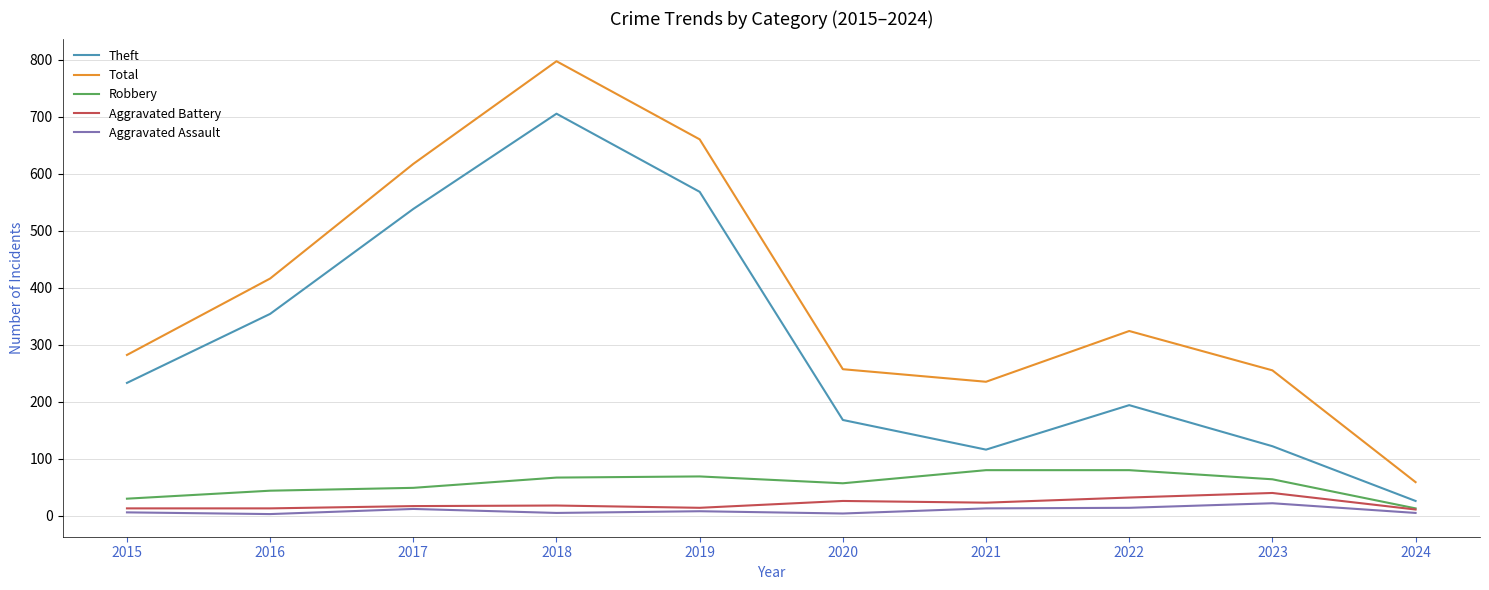

What is the difference between the highest and lowest values at 2024?

54